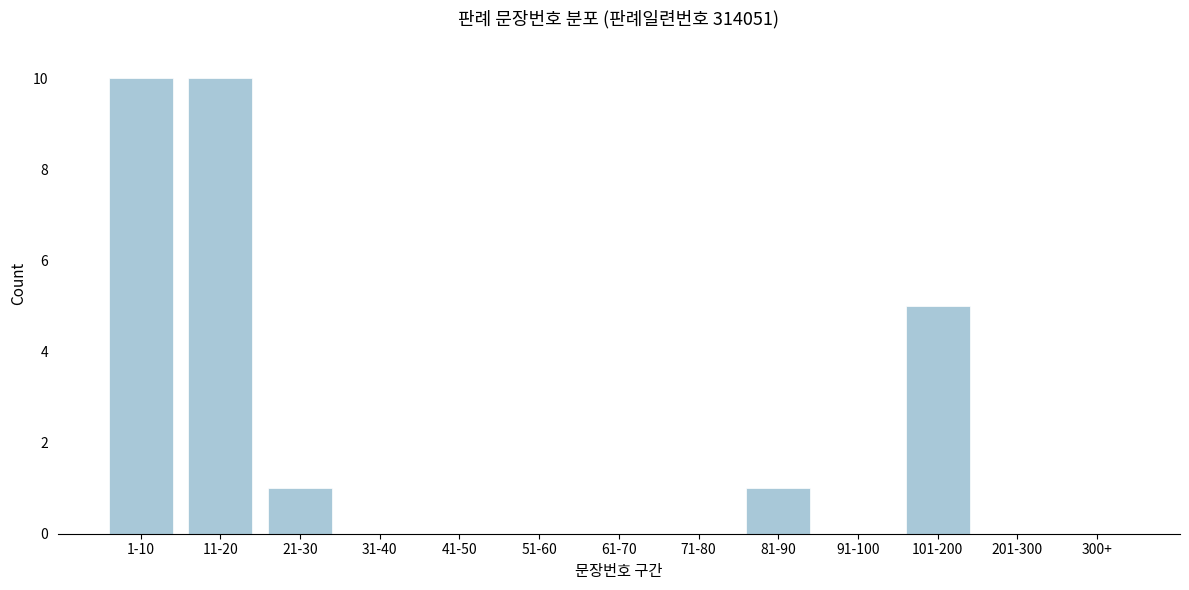

Reading right to left, transcribe all the data shown in this chart.

300+=0	201-300=0	101-200=5	91-100=0	81-90=1	71-80=0	61-70=0	51-60=0	41-50=0	31-40=0	21-30=1	11-20=10	1-10=10